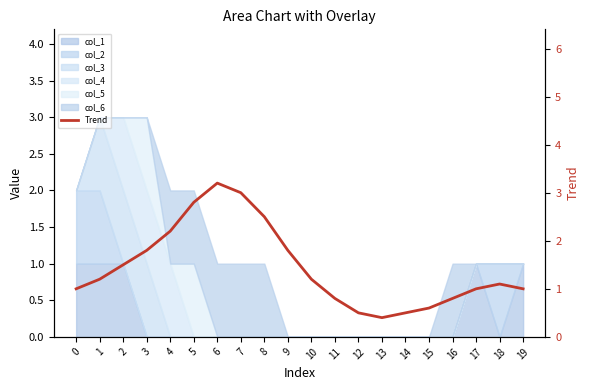

The chart shows a value of 2.9 at 9. True or false?

False